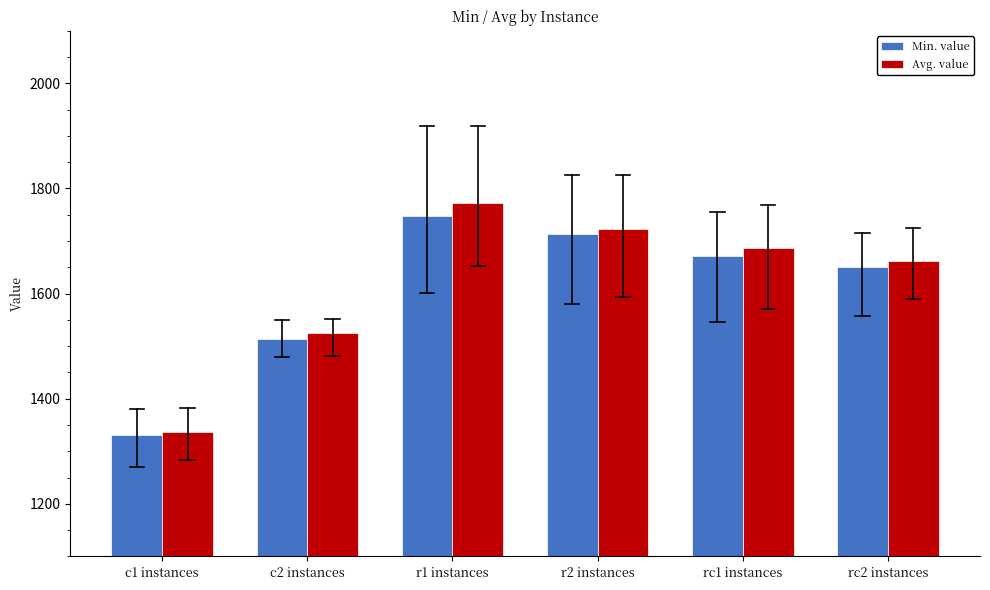

Reading left to right, list all the values displayed in this chart.

Min. value: 1330.3	1513.0	1747.7	1712.6	1671.4	1649.8
Avg. value: 1337.3	1525.7	1772.6	1722.4	1686.0	1662.1